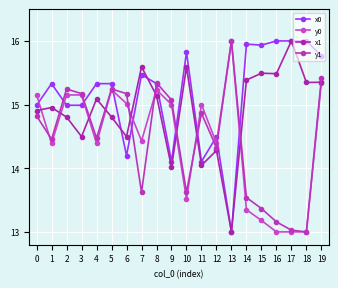

Where is x0 nearest to the value 14?

9